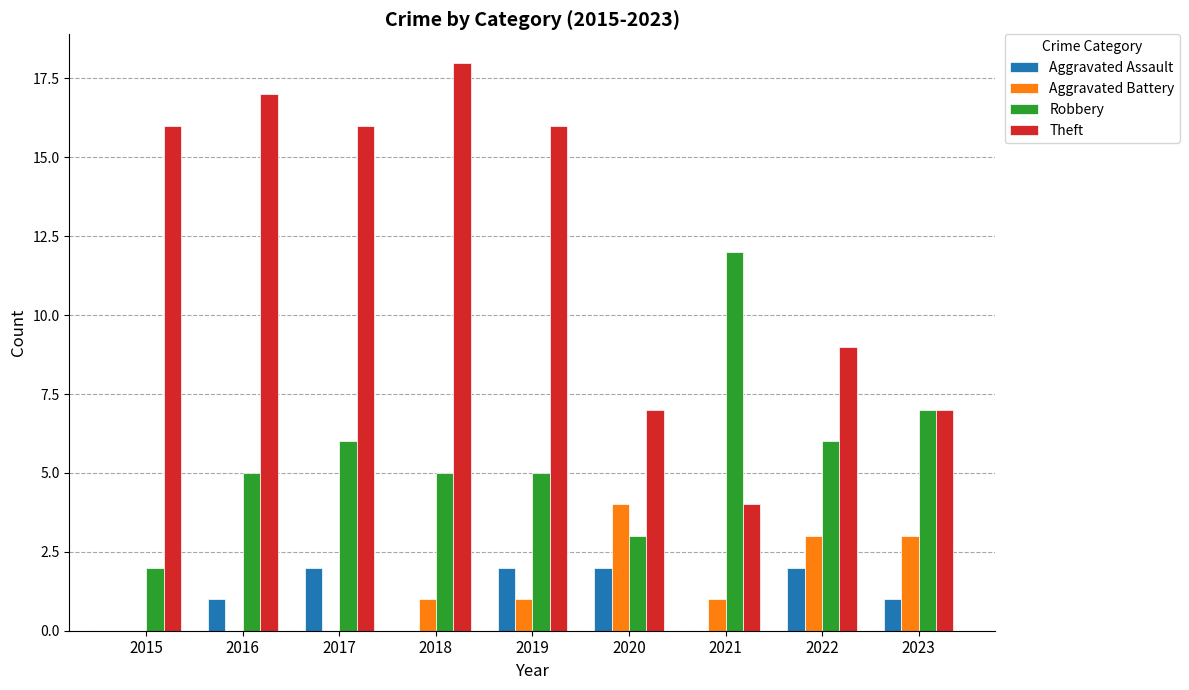

How many Aggravated Battery values are between 0 and 3?

8